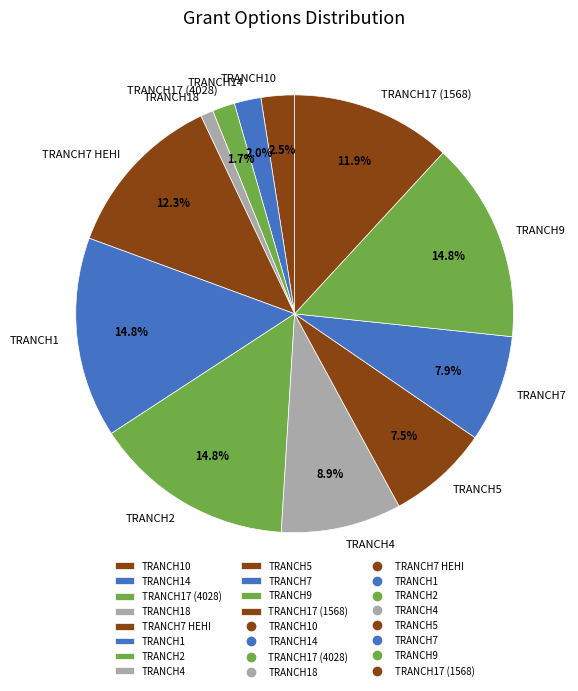

Between TRANCH18 and TRANCH17 (4028), which is larger?

TRANCH17 (4028)